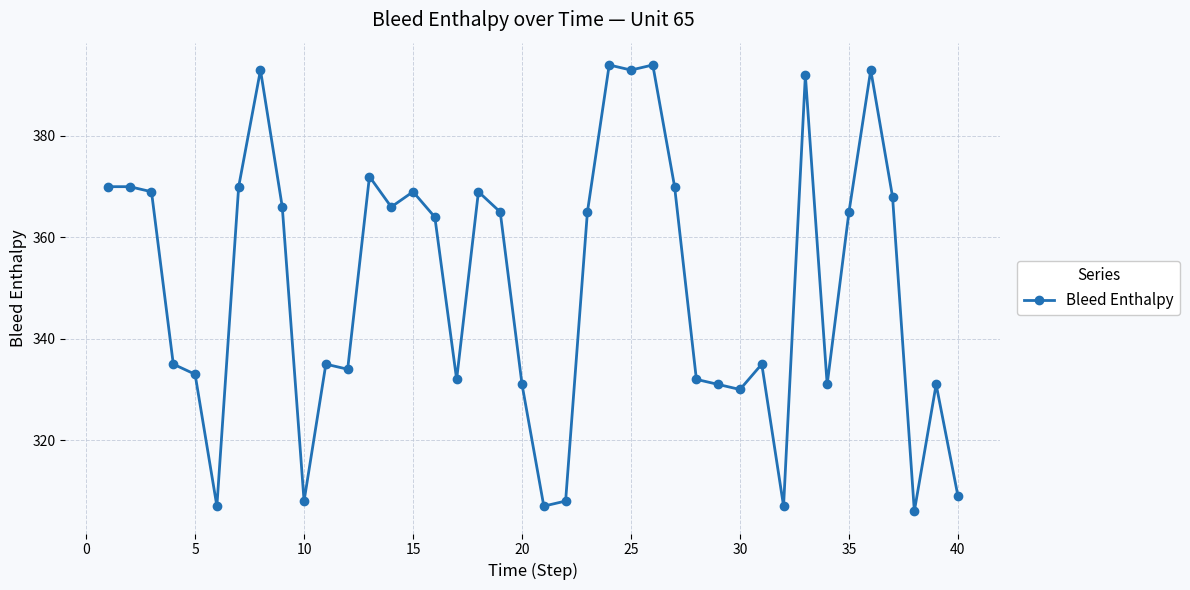

What is the difference between the second highest and minimum values?

88